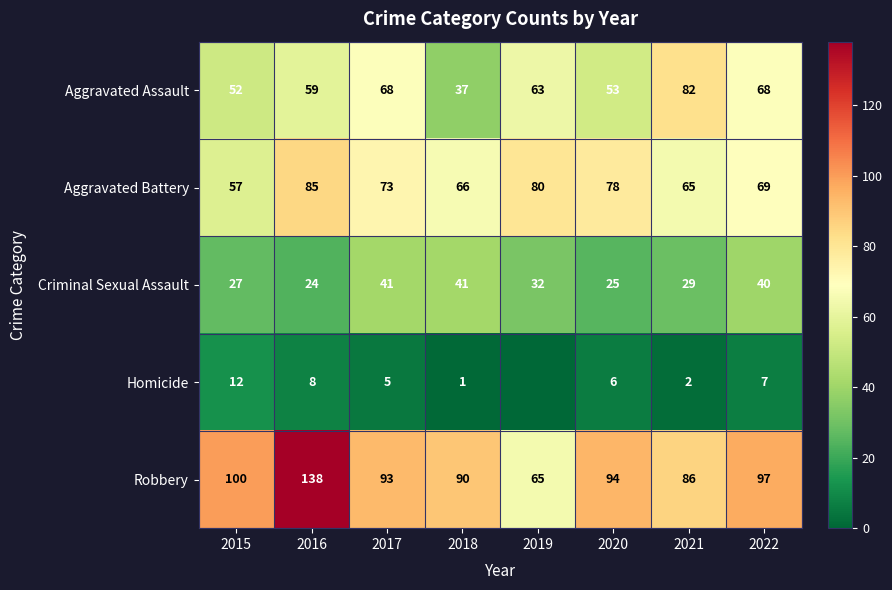

At which category is the sum across all series the highest?

2016